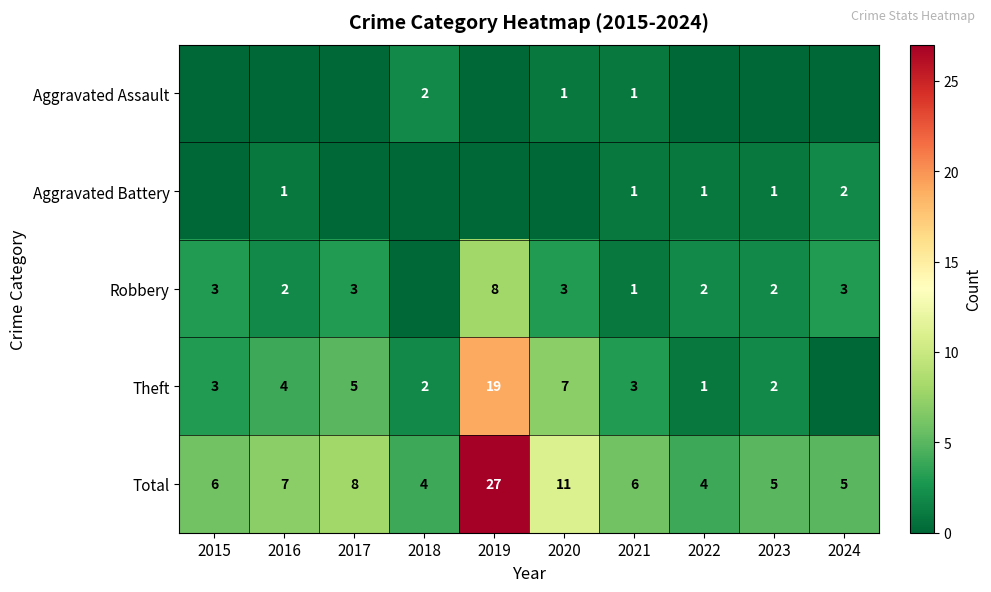

The value of Theft at 2018 is 1. True or false?

False